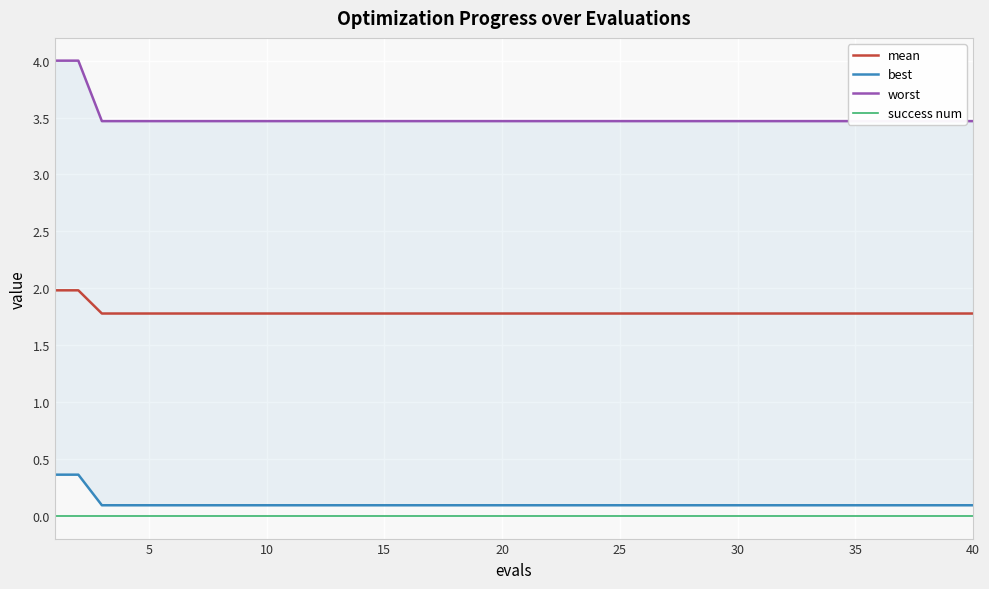

What are all the series names shown in the legend?

mean, best, worst, success num